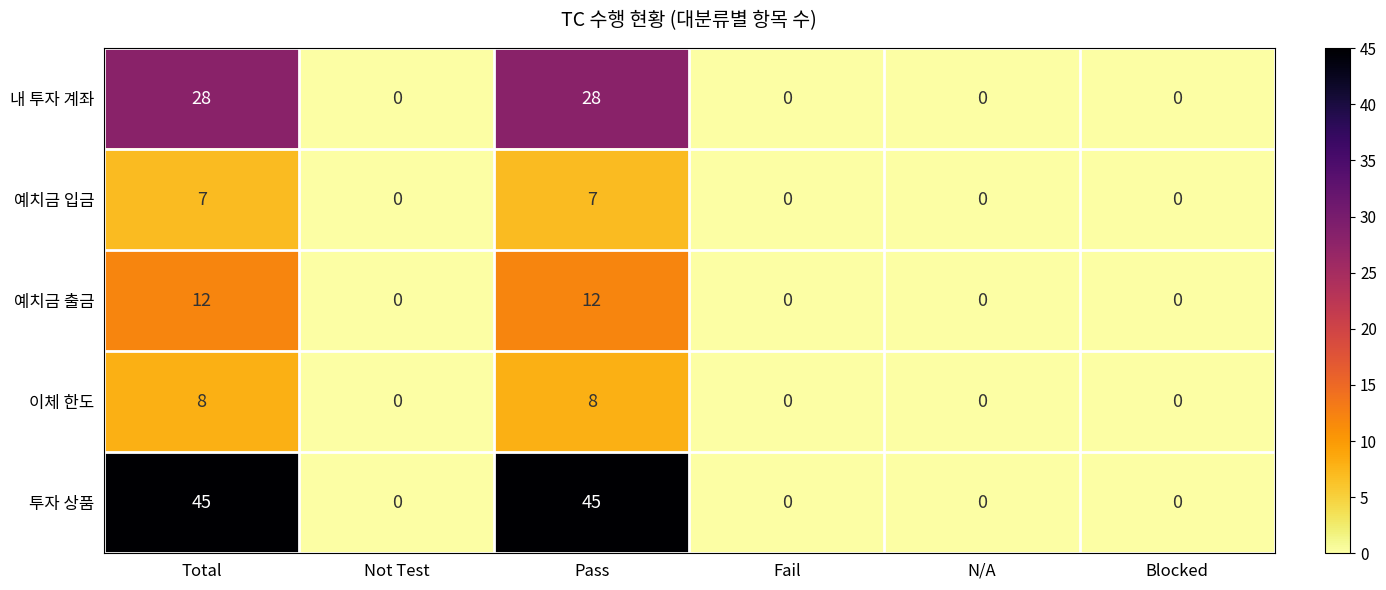

Reading right to left, what are all the values shown in this chart?

내 투자 계좌: Blocked=0	N/A=0	Fail=0	Pass=28	Not Test=0	Total=28
예치금 입금: Blocked=0	N/A=0	Fail=0	Pass=7	Not Test=0	Total=7
예치금 출금: Blocked=0	N/A=0	Fail=0	Pass=12	Not Test=0	Total=12
이체 한도: Blocked=0	N/A=0	Fail=0	Pass=8	Not Test=0	Total=8
투자 상품: Blocked=0	N/A=0	Fail=0	Pass=45	Not Test=0	Total=45